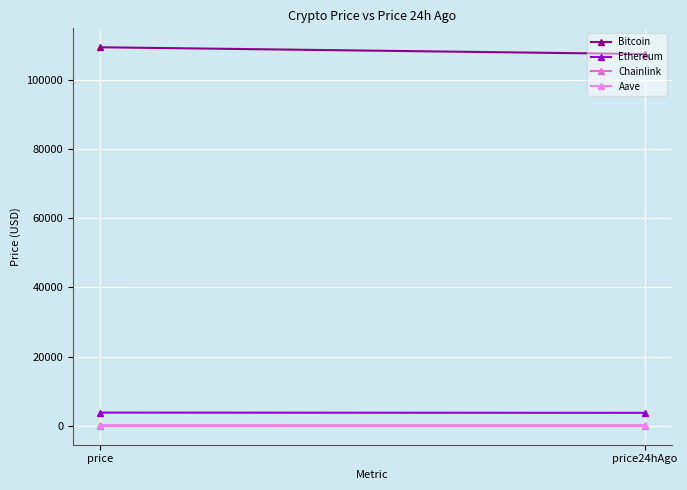

Which series has the largest total across all categories?

Bitcoin